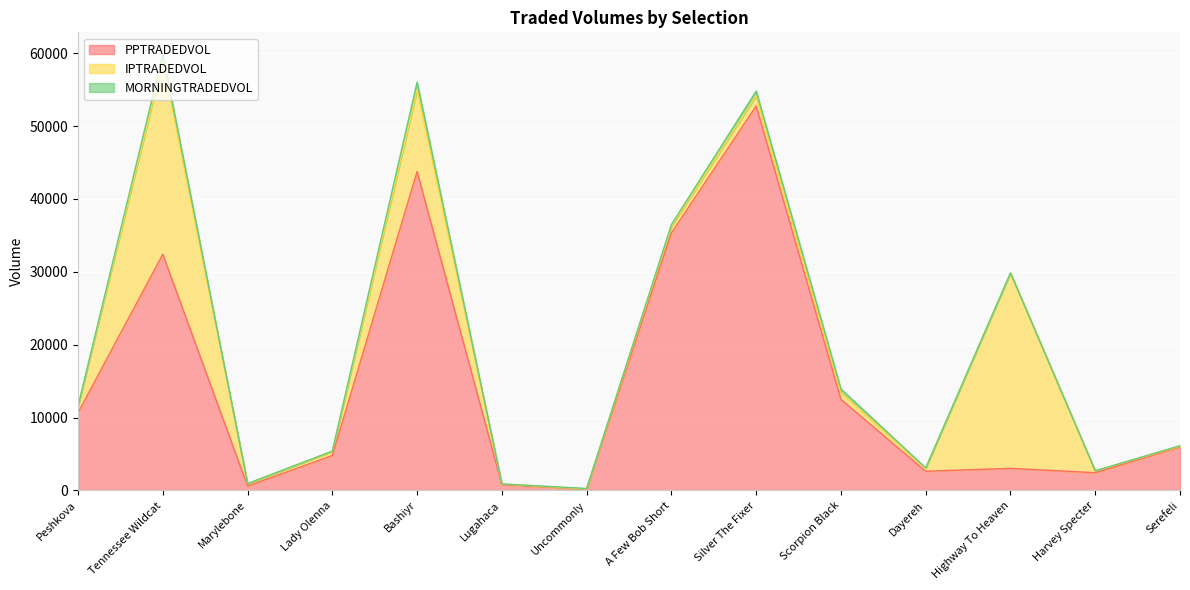

Is it true that MORNINGTRADEDVOL equals 222.3 at A Few Bob Short?

True